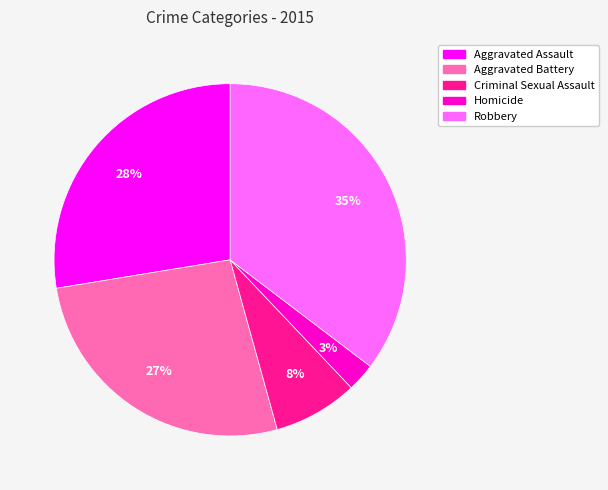

The Aggravated Assault slice represents 28% of the pie. True or false?

True